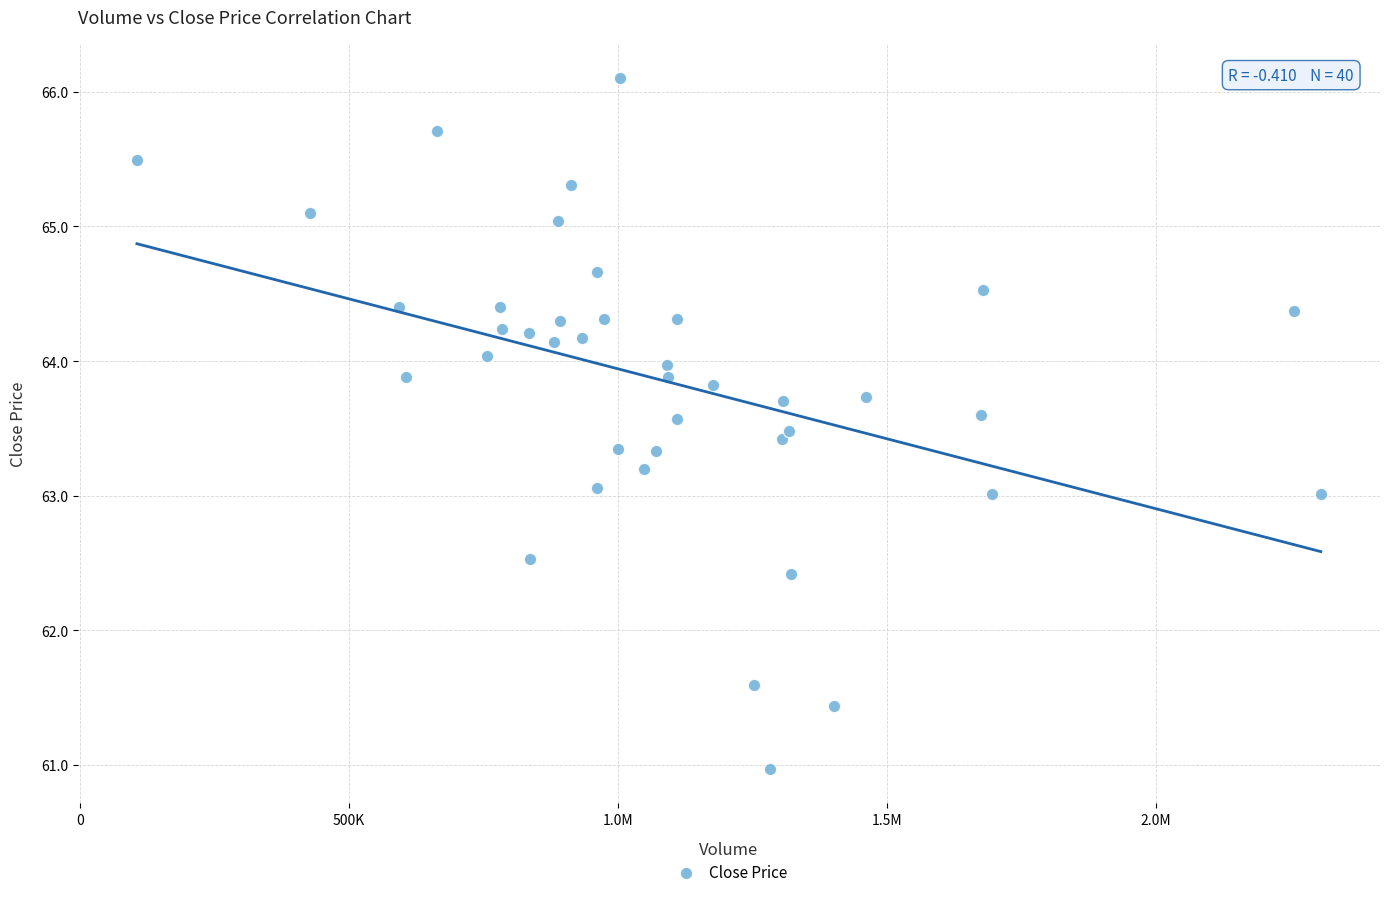

What is the range of X values (max minus min)?

2200500.0